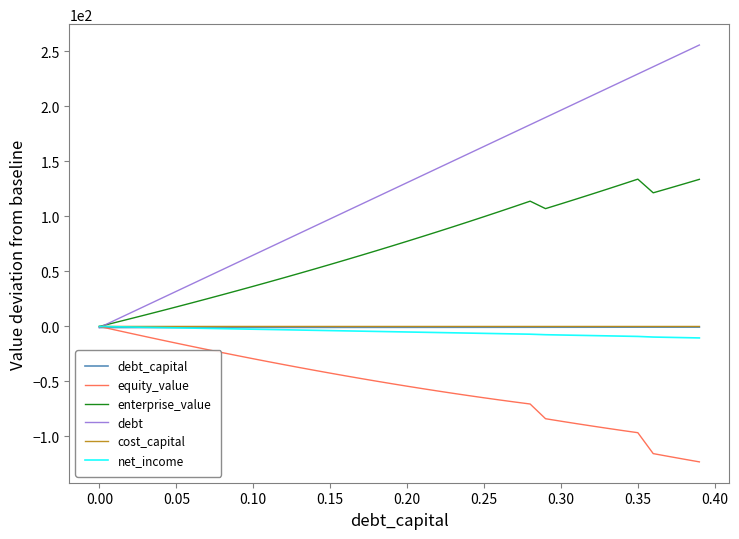

Which series has the largest range (max minus min)?

debt